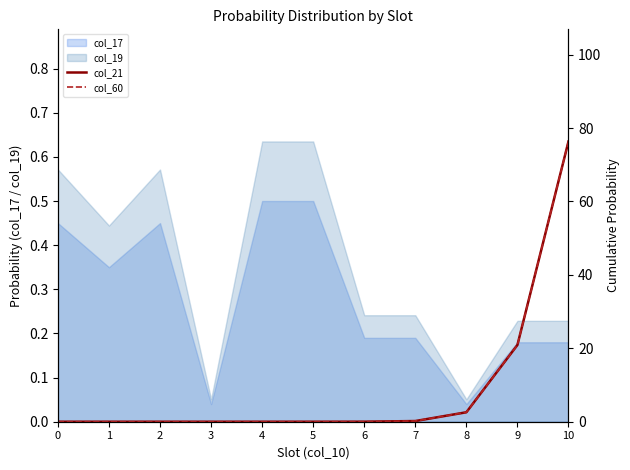

What is the difference between the second highest and second lowest values in the col_21 series?

20.9